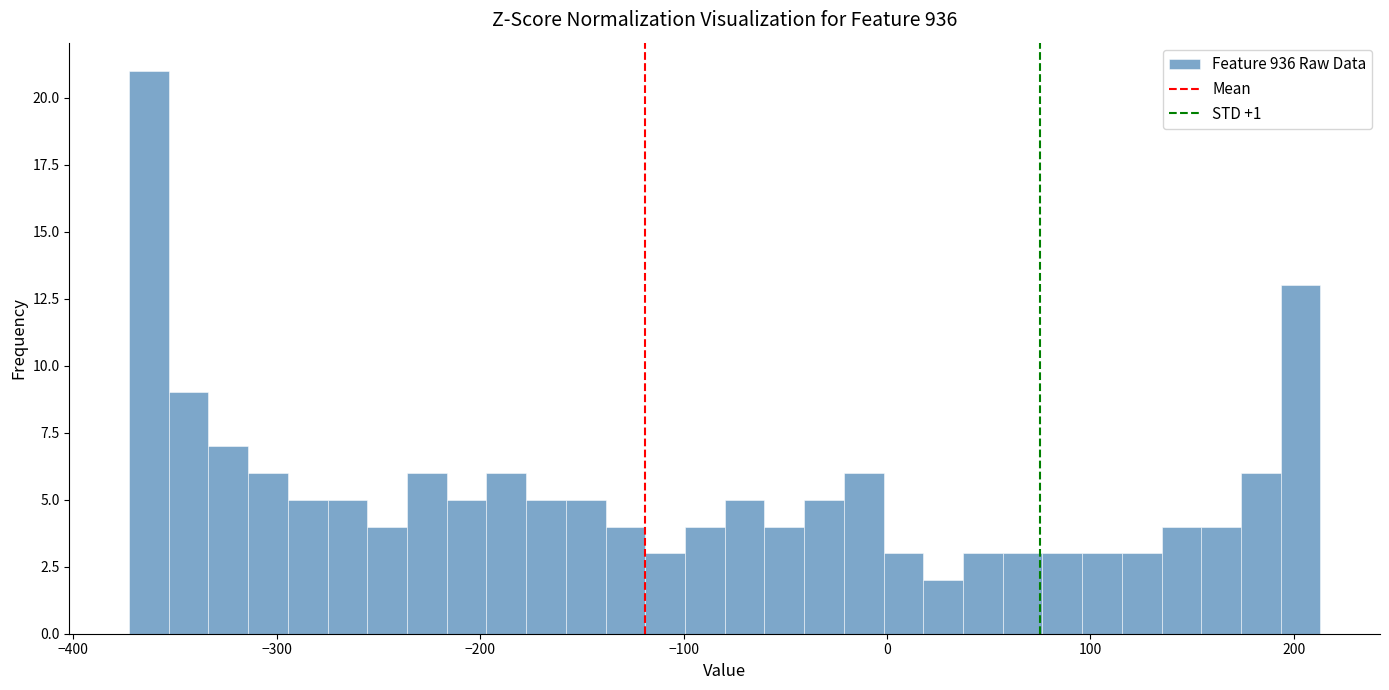

Around what value on the x-axis is the tallest bar? Give the approximate position of its centre, as read against the axis.

-360